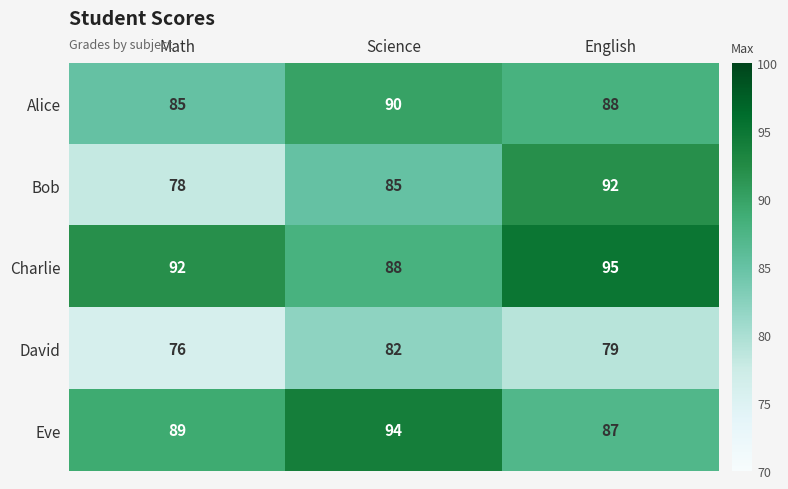

Where is Eve nearest to the value 90?

Math